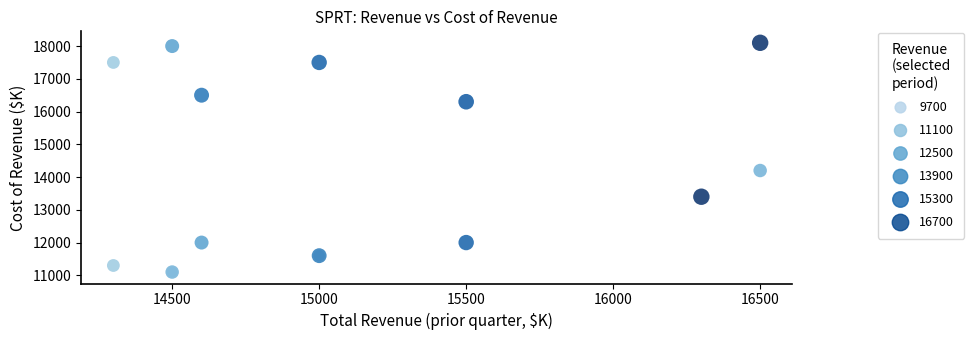

What Y value in the scatter plot is closest to 14600?

14200